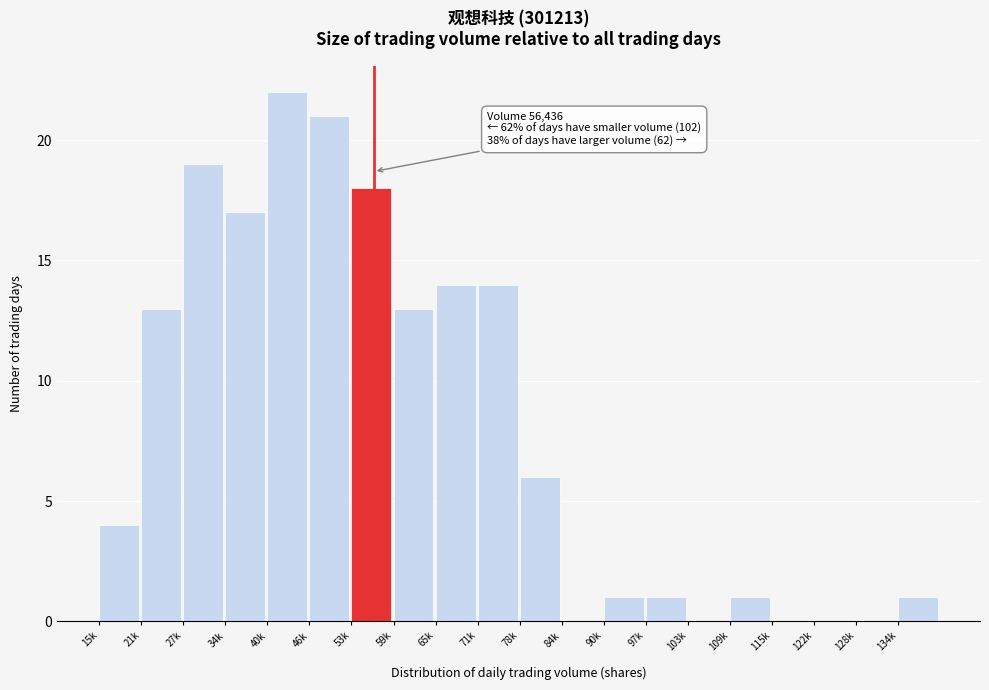

Reading left to right, what are all the values shown in this chart?

15k=4	21k=13	27k=19	34k=17	40k=22	46k=21	53k=18	59k=13	65k=14	71k=14	78k=6	84k=0	90k=1	97k=1	103k=0	109k=1	115k=0	122k=0	128k=0	134k=1